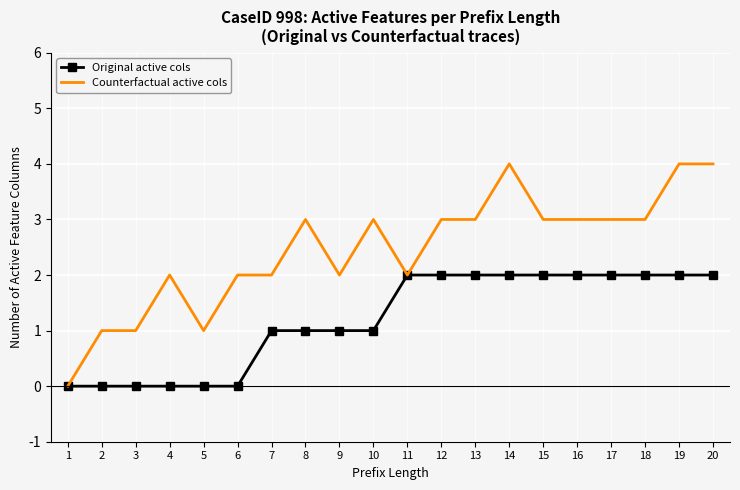

How many lines are shown in the chart?

2